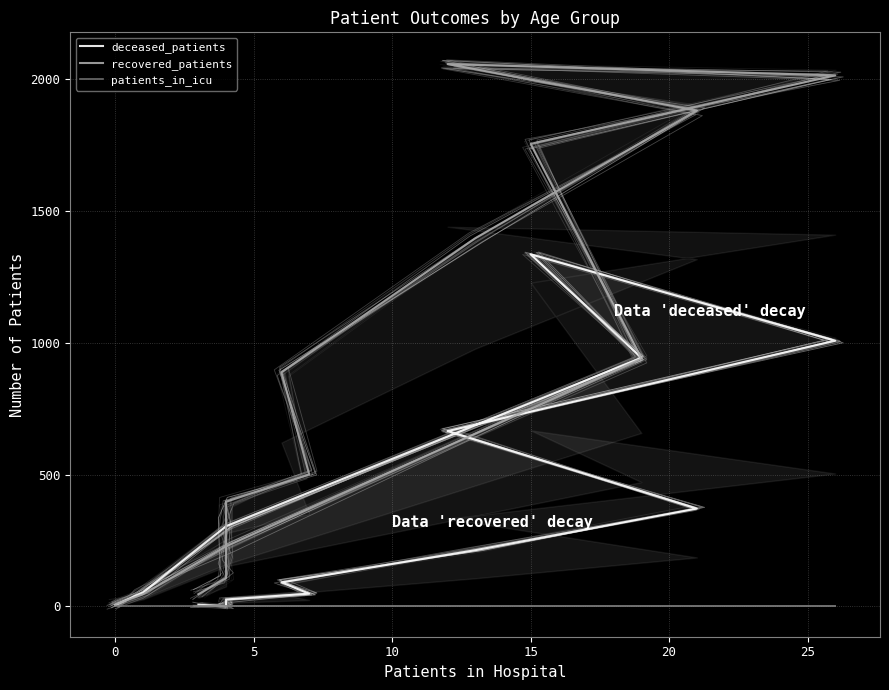

How many series are shown in this chart?

3